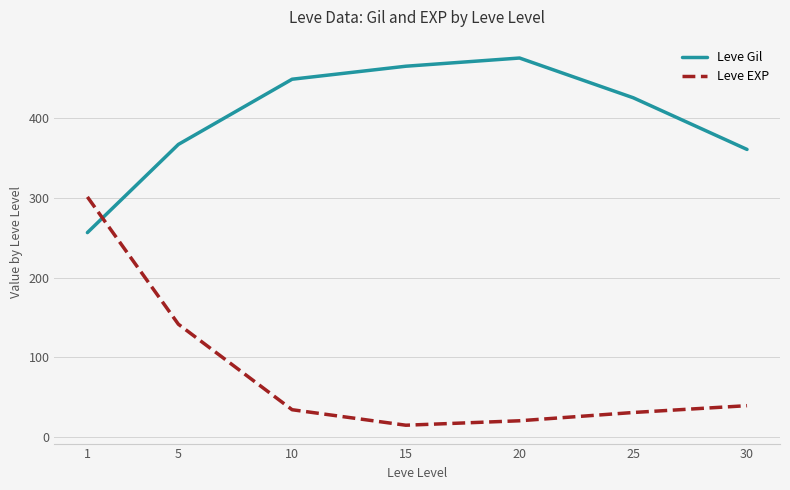

At which category is the sum across all series the highest?

1